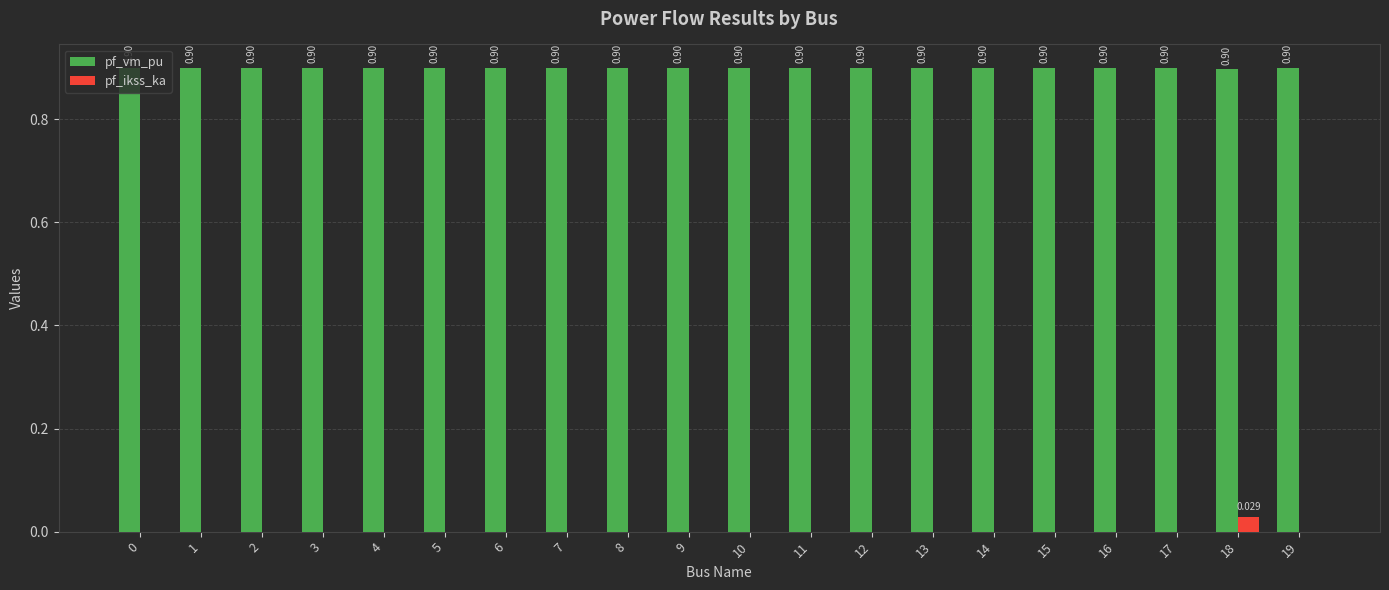

How many pf_vm_pu values are between 0 and 1?

20